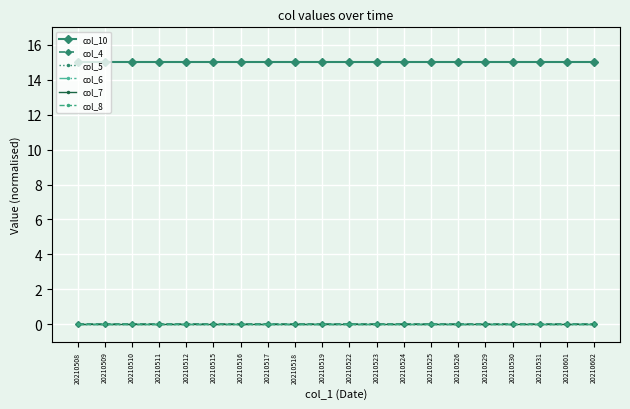

What is the average value of the col_10 series?

15